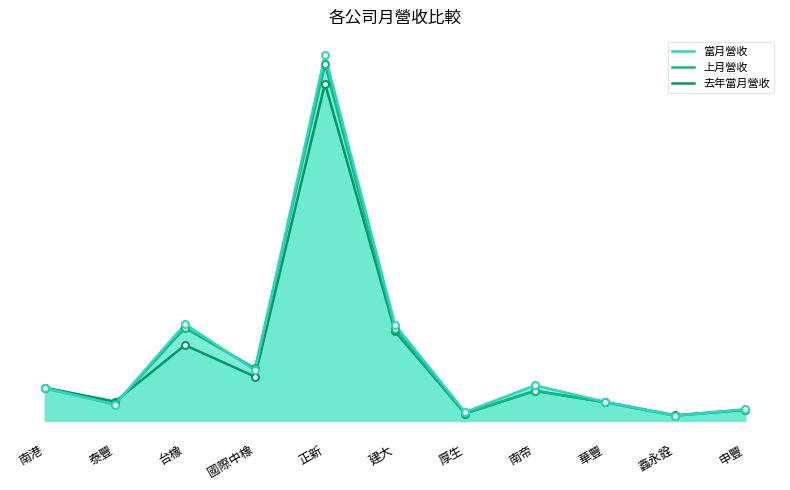

Which series has the largest total across all categories?

當月營收